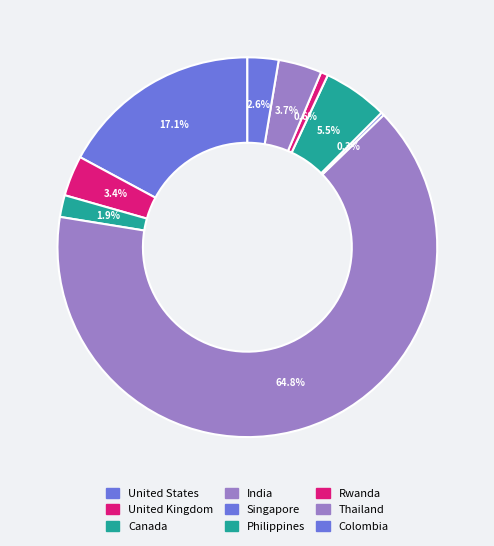

Is it true that United States is 31% of the pie?

False